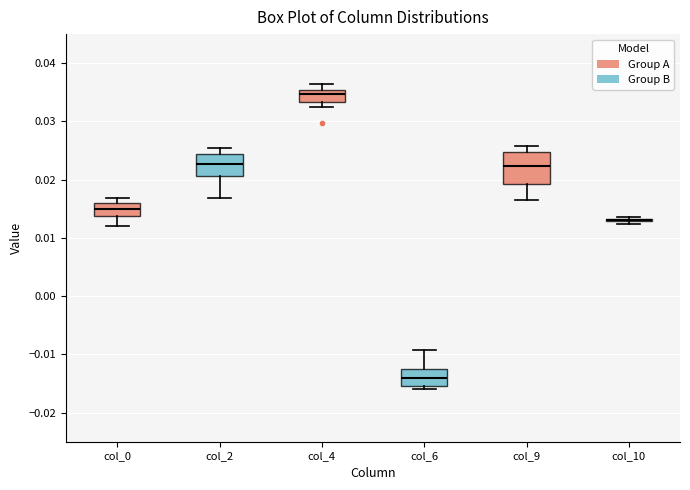

Where does the upper whisker of the box for col_4 end on the y-axis? The values are not printed on the chart, so give them approximately, as read against the axis.

0.036